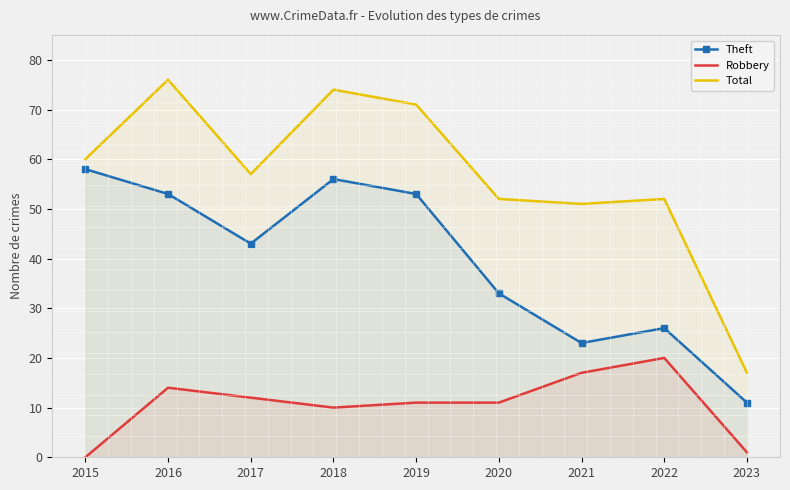

How many data points in Robbery are above 11?

4